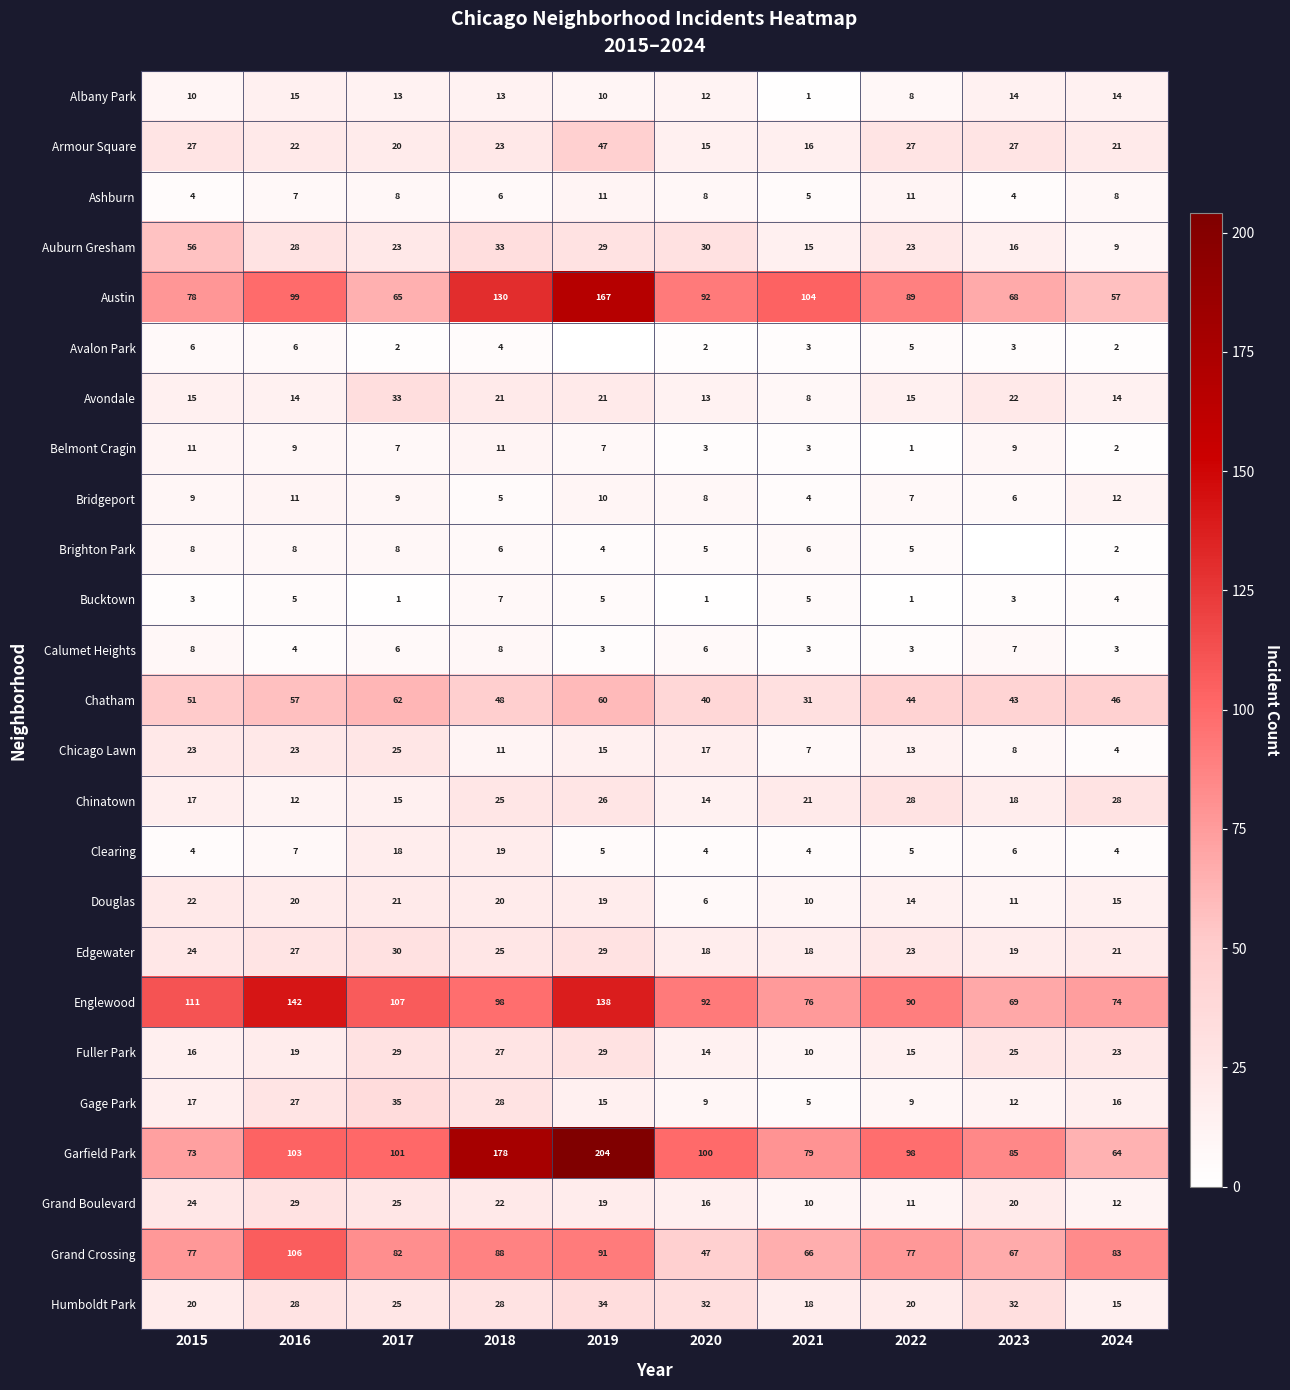

The Albany Park series shows 5 at 2016. True or false?

False